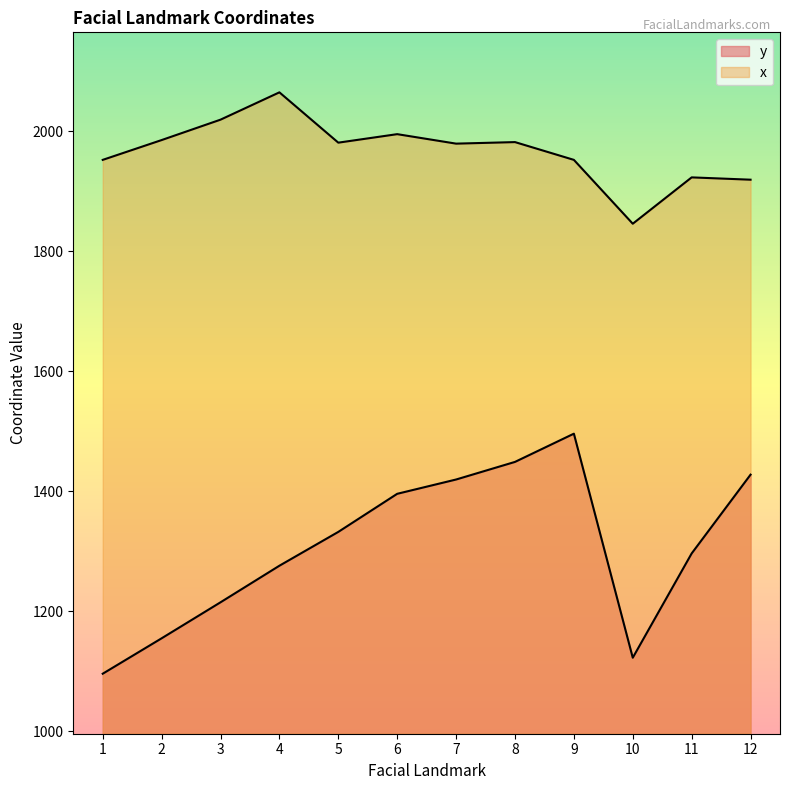

At which category does the chart reach its peak across all series?

4